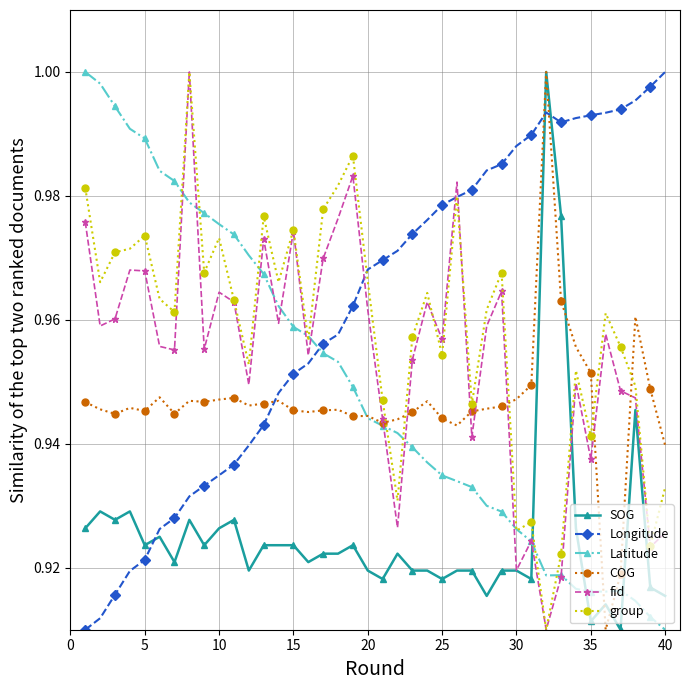

At how many categories does at least one series exceed 0?

40